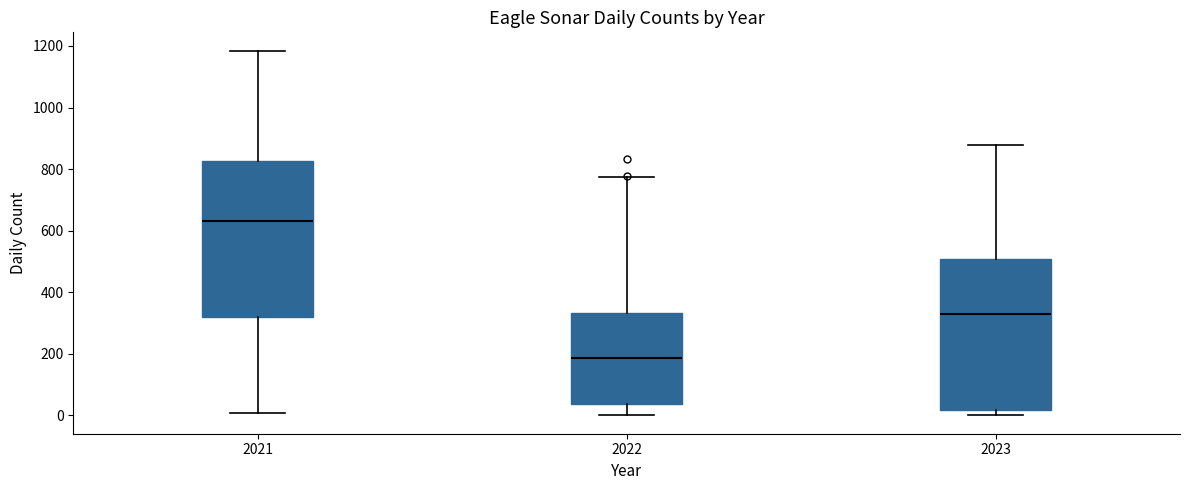

Reading left to right, read every box against the y-axis: the position of its median line, the range the box covers, and the ends of its whiskers. The values are not printed on the chart, so give them approximately, as read against the axis.

2021: median 640, box 320 to 820, whiskers 0 to 1180
2022: median 180, box 40 to 340, whiskers 0 to 780
2023: median 320, box 20 to 500, whiskers 0 to 880